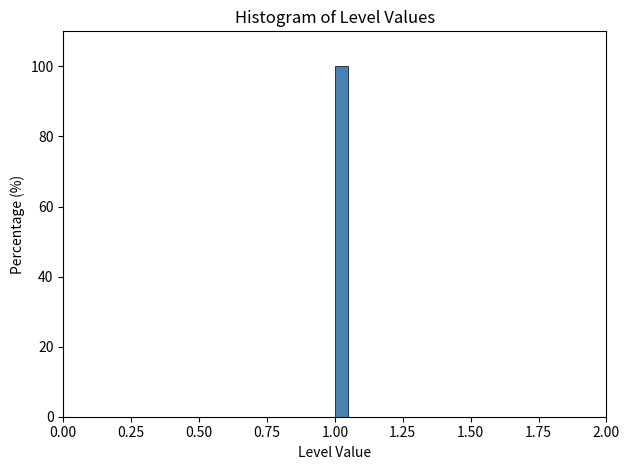

Around what value on the x-axis is the tallest bar? Give the approximate position of its centre, as read against the axis.

1.05